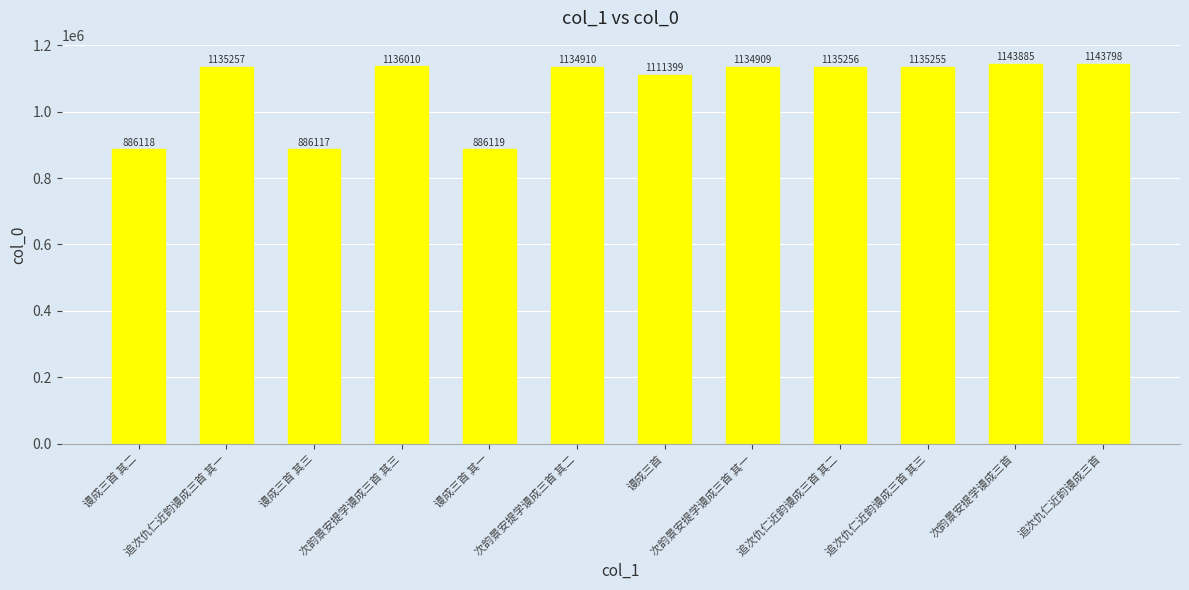

List the labels in order of value, smallest first.

谩成三首 其三, 谩成三首 其二, 谩成三首 其一, 谩成三首, 次韵景安提学谩成三首 其一, 次韵景安提学谩成三首 其二, 追次仇仁近韵谩成三首 其三, 追次仇仁近韵谩成三首 其二, 追次仇仁近韵谩成三首 其一, 次韵景安提学谩成三首 其三, 追次仇仁近韵谩成三首, 次韵景安提学谩成三首